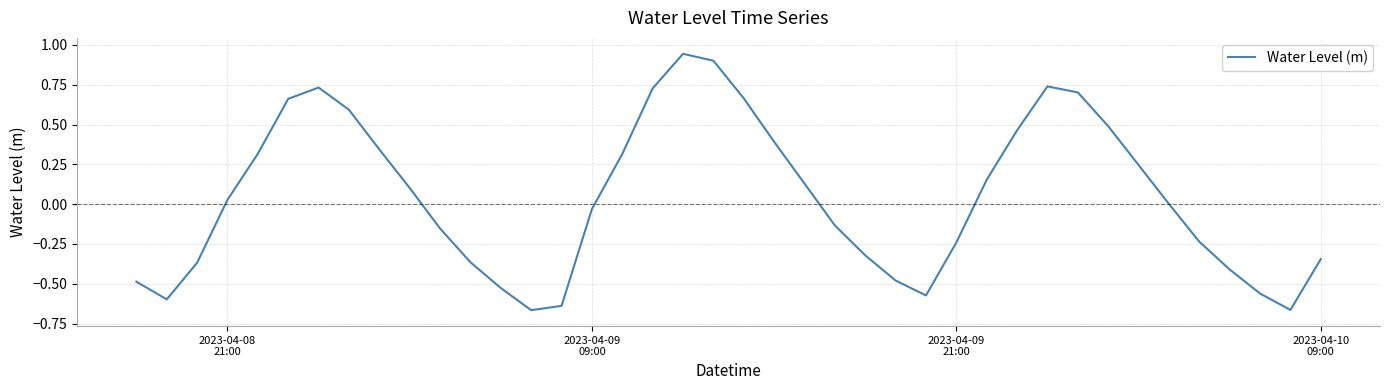

What is the difference between the maximum and minimum values?

1.6